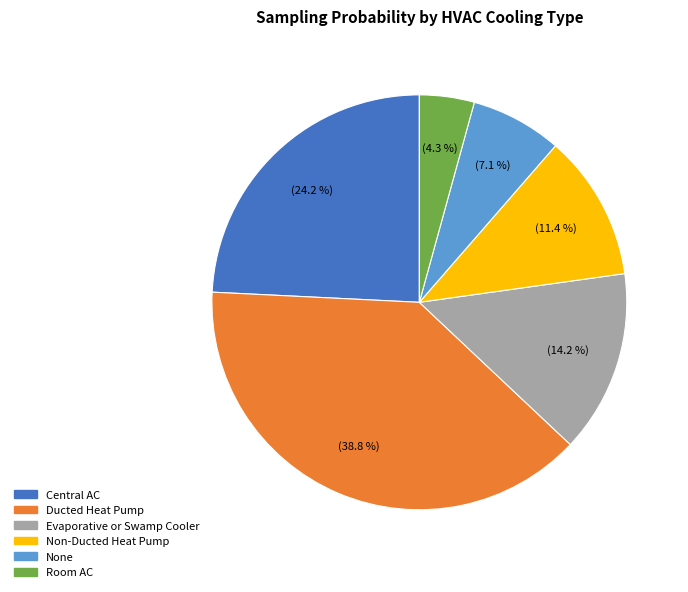

Is there a majority slice in this chart?

No